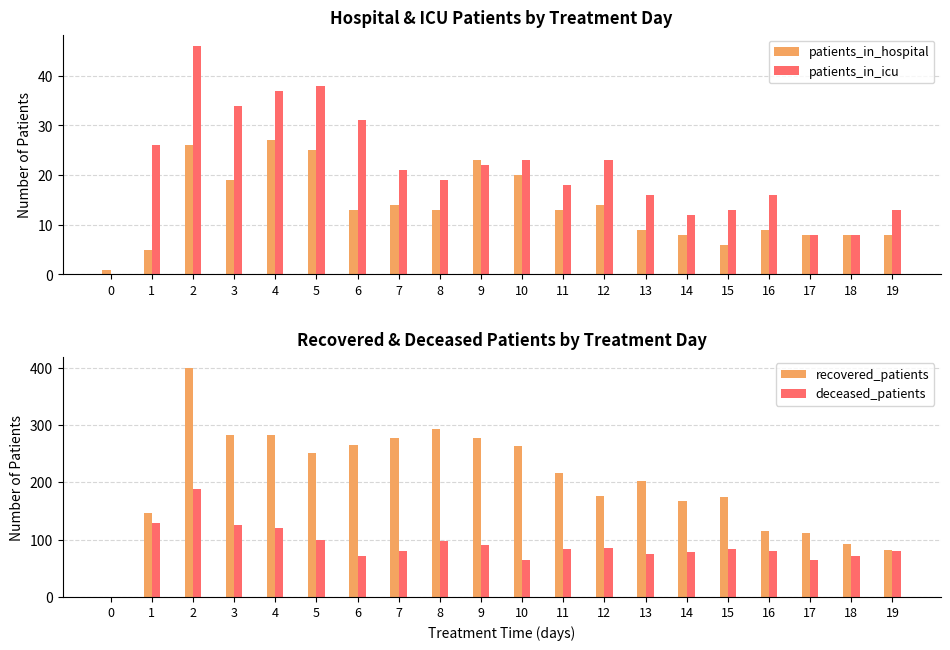

What is the difference between the maximum and minimum values in the deceased_patients series?

189